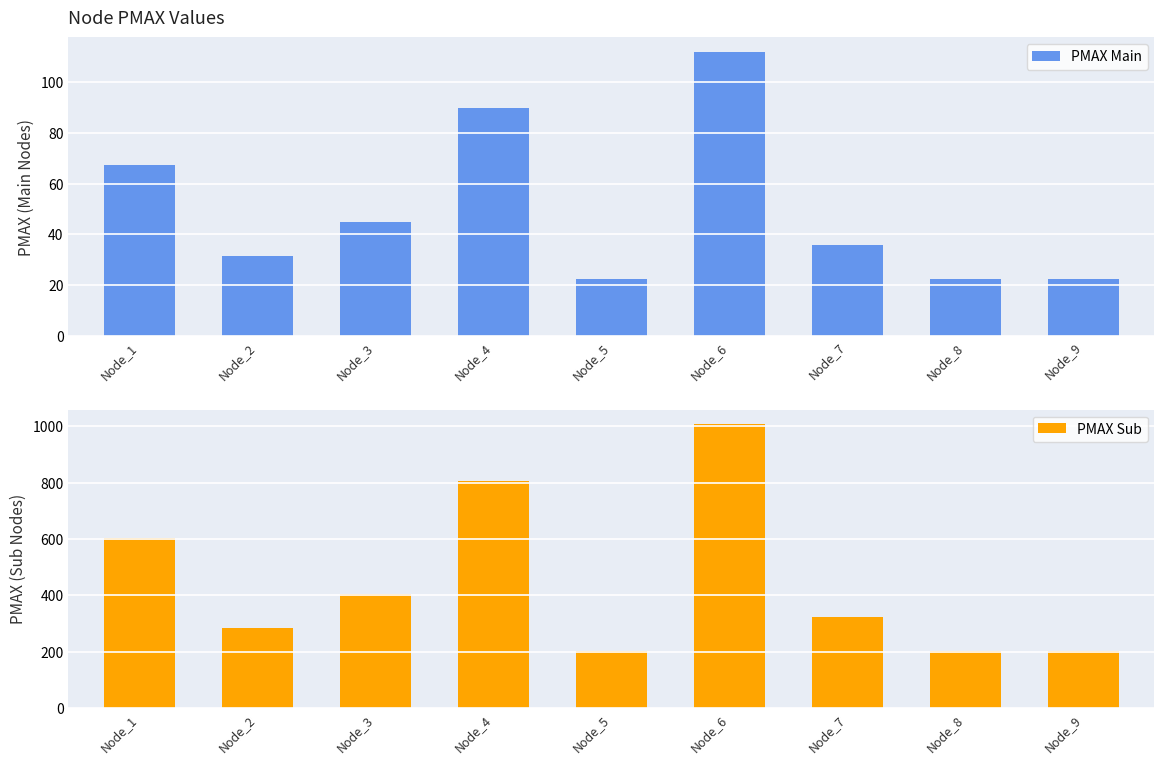

Reading right to left, extract all data points from this chart.

PMAX Main: Node_9=22.4	Node_8=22.4	Node_7=35.9	Node_6=112.1	Node_5=22.4	Node_4=89.7	Node_3=44.8	Node_2=31.4	Node_1=67.3
PMAX Sub: Node_9=201.8	Node_8=201.8	Node_7=322.9	Node_6=1008.9	Node_5=201.8	Node_4=807.1	Node_3=403.6	Node_2=282.5	Node_1=605.3